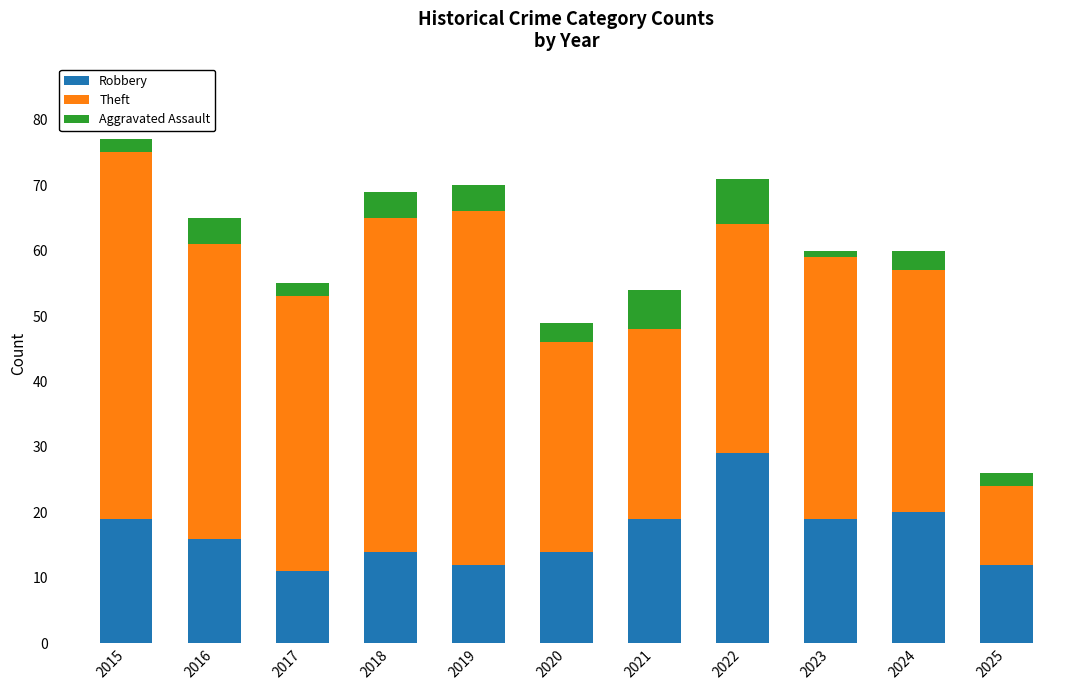

The value of Robbery at 2015 is 19. True or false?

True